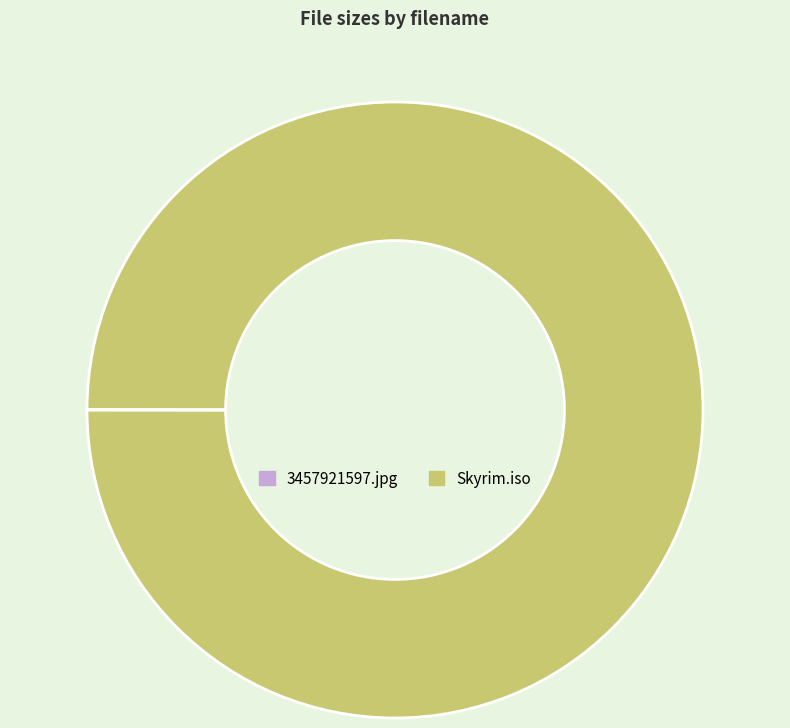

True or false: Skyrim.iso accounts for 100% of the total.

True